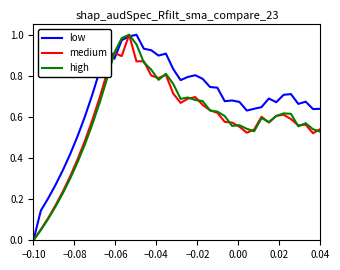

Which series has the largest total across all categories?

low